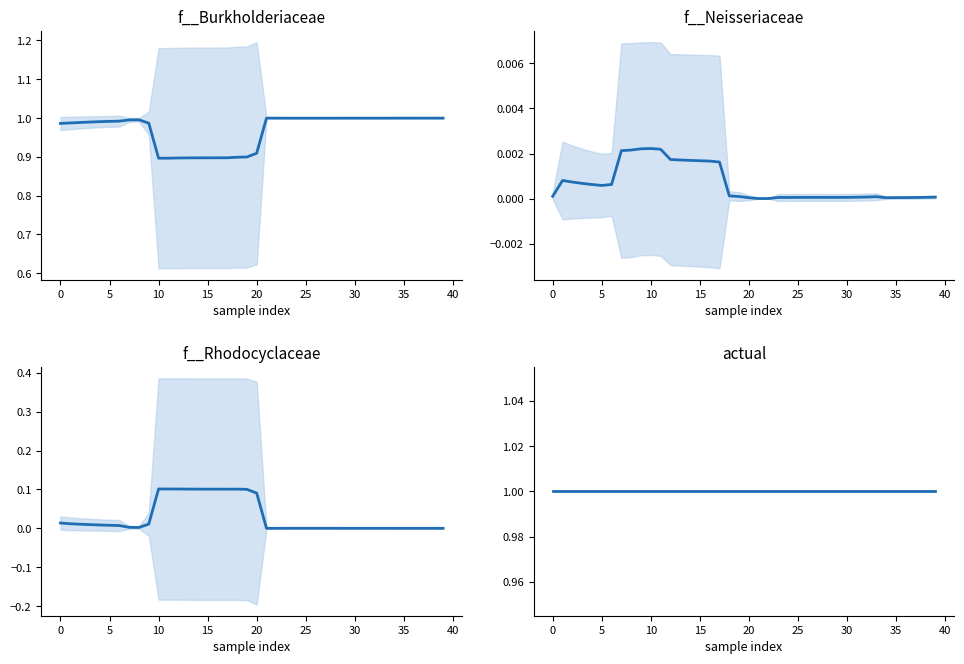

Which series has the largest range (max minus min)?

f__Burkholderiaceae